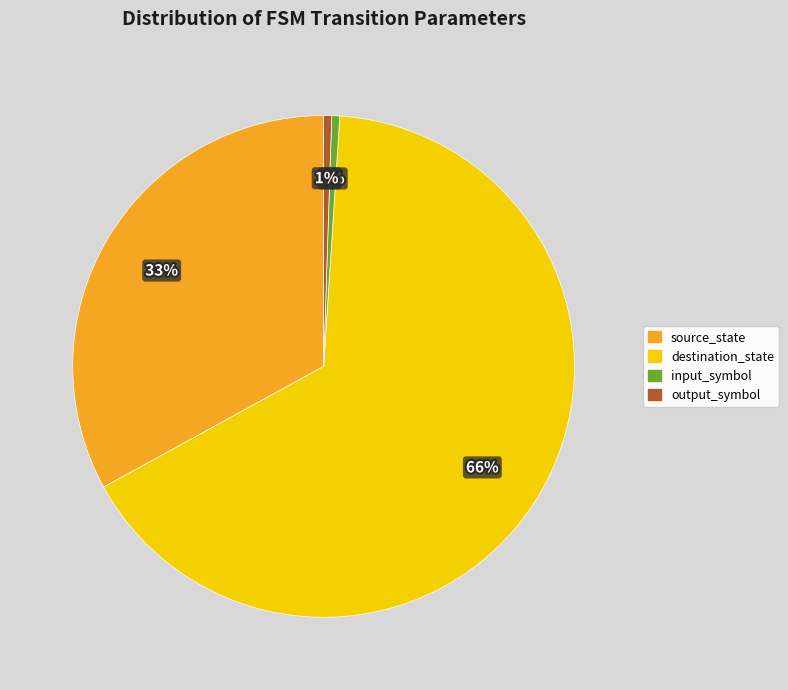

What percentage is the source_state slice, to the nearest percent?

33%